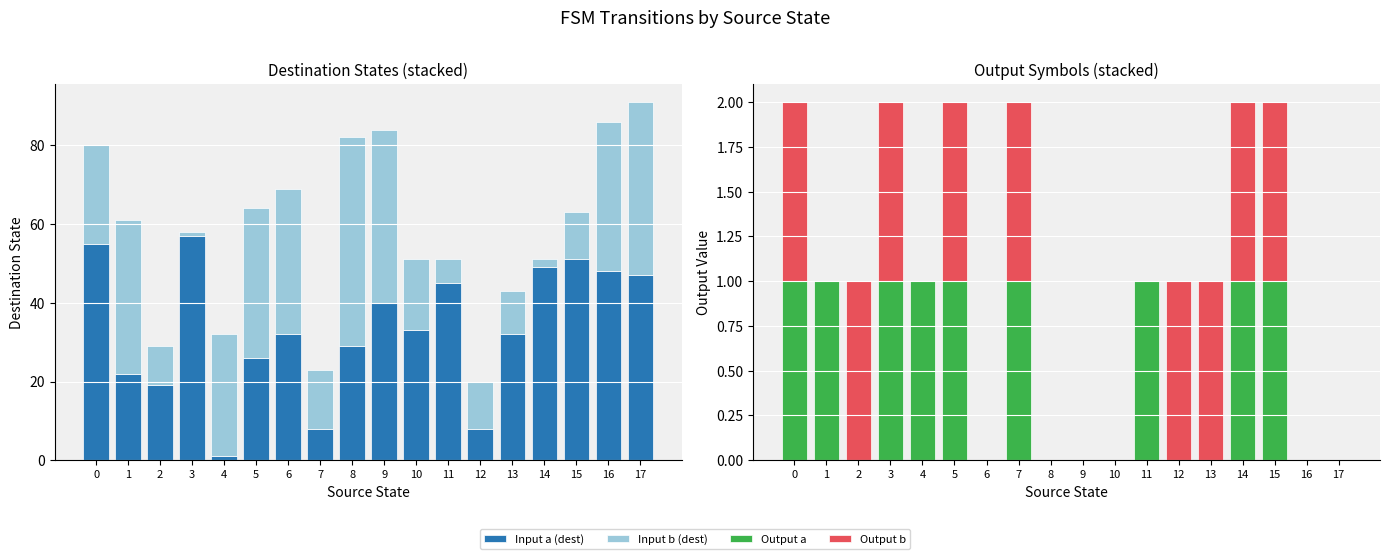

What is the difference between the maximum and second lowest values in the Output b series?

1